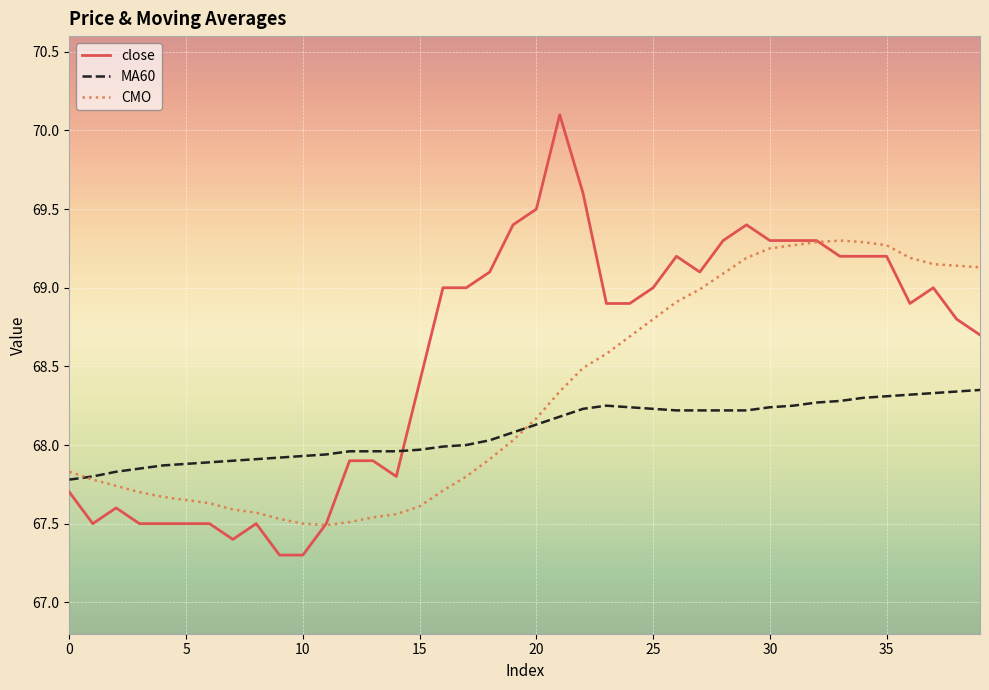

Which series has the widest spread of values?

close